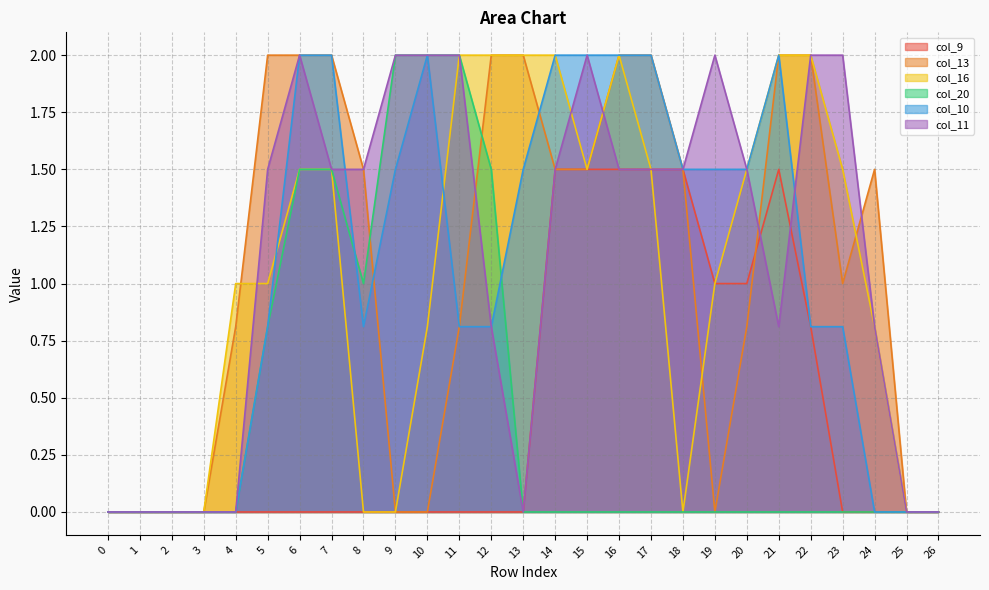

Reading left to right, list all the values displayed in this chart.

col_9: 0.0	0.0	0.0	0.0	0.0	0.0	0.0	0.0	0.0	0.0	0.0	0.0	0.0	0.0	1.5	1.5	1.5	1.5	1.5	1.0	1.0	1.5	0.8	0.0	0.0	0.0	0.0
col_13: 0.0	0.0	0.0	0.0	0.8	2.0	2.0	2.0	1.5	0.0	0.0	0.8	2.0	2.0	1.5	1.5	2.0	2.0	1.5	0.0	0.8	2.0	2.0	1.0	1.5	0.0	0.0
col_16: 0.0	0.0	0.0	0.0	1.0	1.0	1.5	1.5	0.0	0.0	0.8	2.0	2.0	2.0	2.0	1.5	2.0	1.5	0.0	1.0	1.5	2.0	2.0	1.5	0.8	0.0	0.0
col_20: 0.0	0.0	0.0	0.0	0.0	0.8	1.5	1.5	1.0	2.0	2.0	2.0	1.5	0.0	0.0	0.0	0.0	0.0	0.0	0.0	0.0	0.0	0.0	0.0	0.0	0.0	0.0
col_10: 0.0	0.0	0.0	0.0	0.0	0.8	2.0	2.0	0.8	1.5	2.0	0.8	0.8	1.5	2.0	2.0	2.0	2.0	1.5	1.5	1.5	2.0	0.8	0.8	0.0	0.0	0.0
col_11: 0.0	0.0	0.0	0.0	0.0	1.5	2.0	1.5	1.5	2.0	2.0	2.0	0.8	0.0	1.5	2.0	1.5	1.5	1.5	2.0	1.5	0.8	2.0	2.0	0.8	0.0	0.0